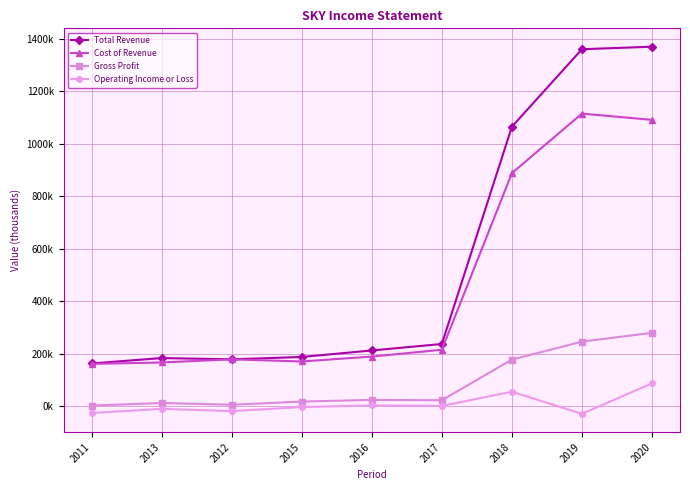

Is this an area chart (filled region under the line)?

No